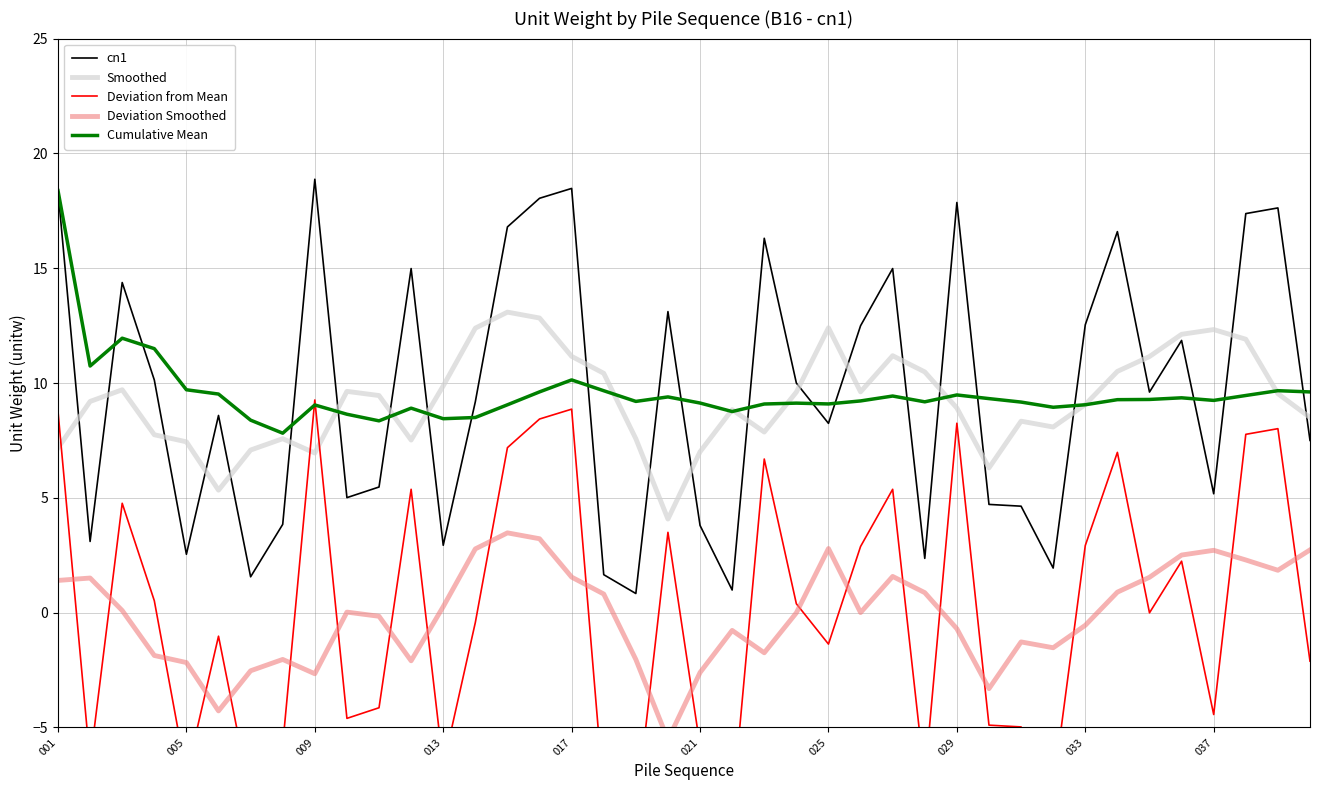

What is the difference between the maximum and minimum values in the cn1 series?

18.0